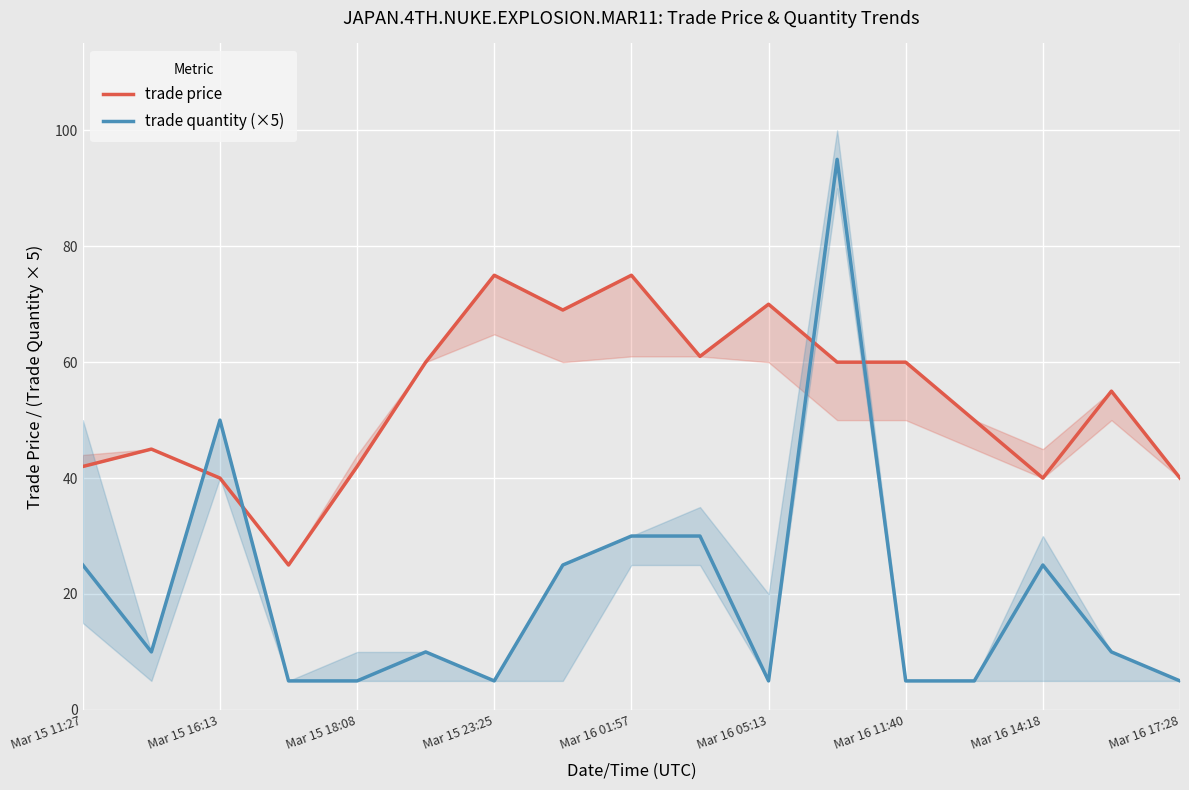

Rank the series by their maximum value, from highest to lowest.

trade quantity (×5), trade price